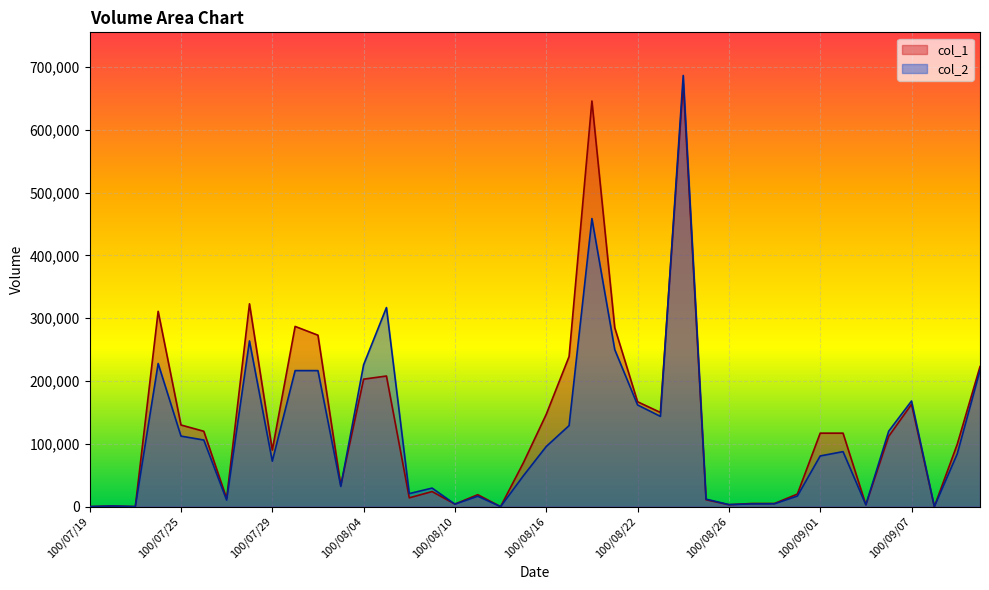

List the labels in order of col_2 value, smallest first.

100/07/19, 100/07/21, 100/08/12, 100/09/08, 100/07/20, 100/09/05, 100/08/26, 100/08/10, 100/08/29, 100/08/30, 100/07/27, 100/08/25, 100/08/11, 100/08/31, 100/08/08, 100/08/09, 100/08/03, 100/08/15, 100/07/29, 100/09/01, 100/09/09, 100/09/02, 100/08/16, 100/07/26, 100/07/25, 100/09/06, 100/08/17, 100/08/23, 100/08/22, 100/09/07, 100/08/02, 100/08/01, 100/09/13, 100/08/04, 100/07/22, 100/08/19, 100/07/28, 100/08/05, 100/08/18, 100/08/24